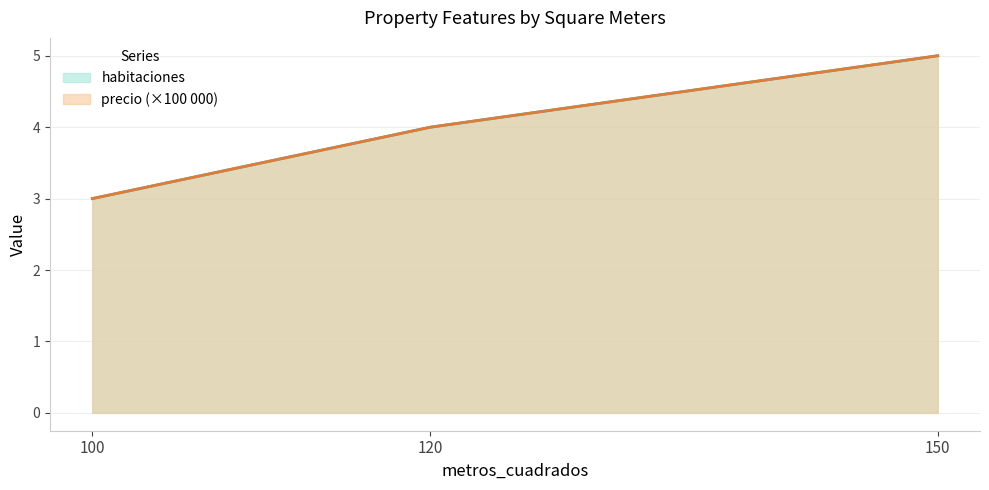

What is the value of the precio point at the 3rd from the left?

5